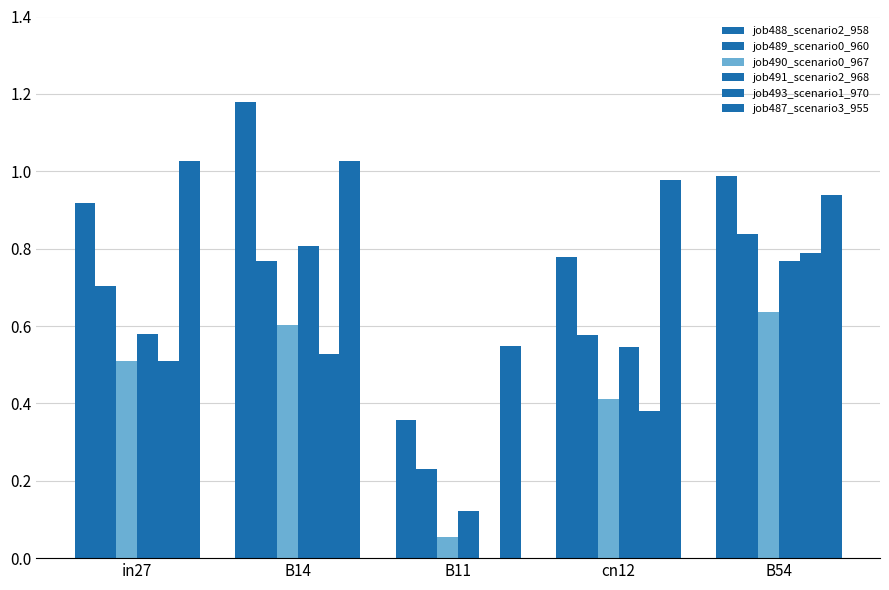

True or false: job488_scenario2_958 has a value of 1.2 at B14.

True